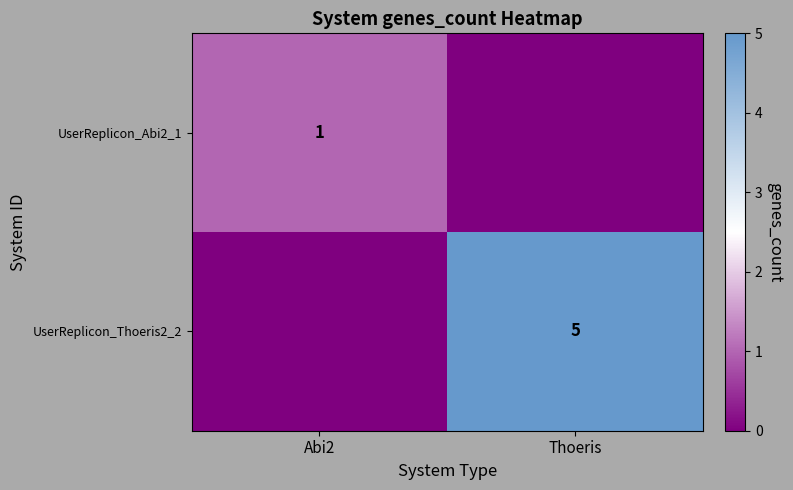

True or false: UserReplicon_Abi2_1 has a value of 1 at Abi2.

True